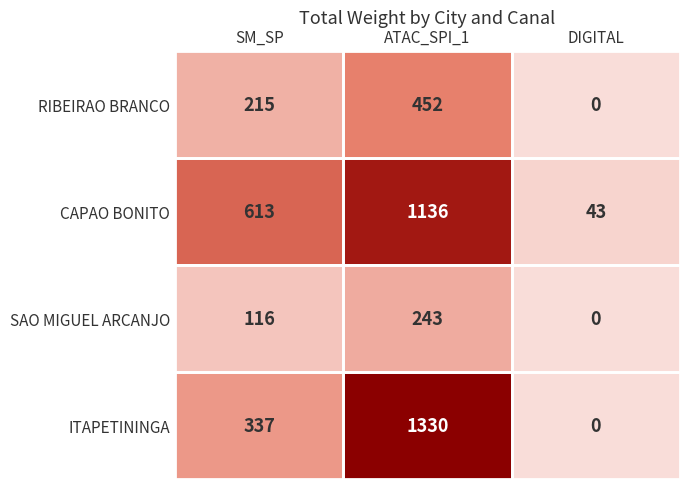

At which label is CAPAO BONITO closest to 589?

SM_SP